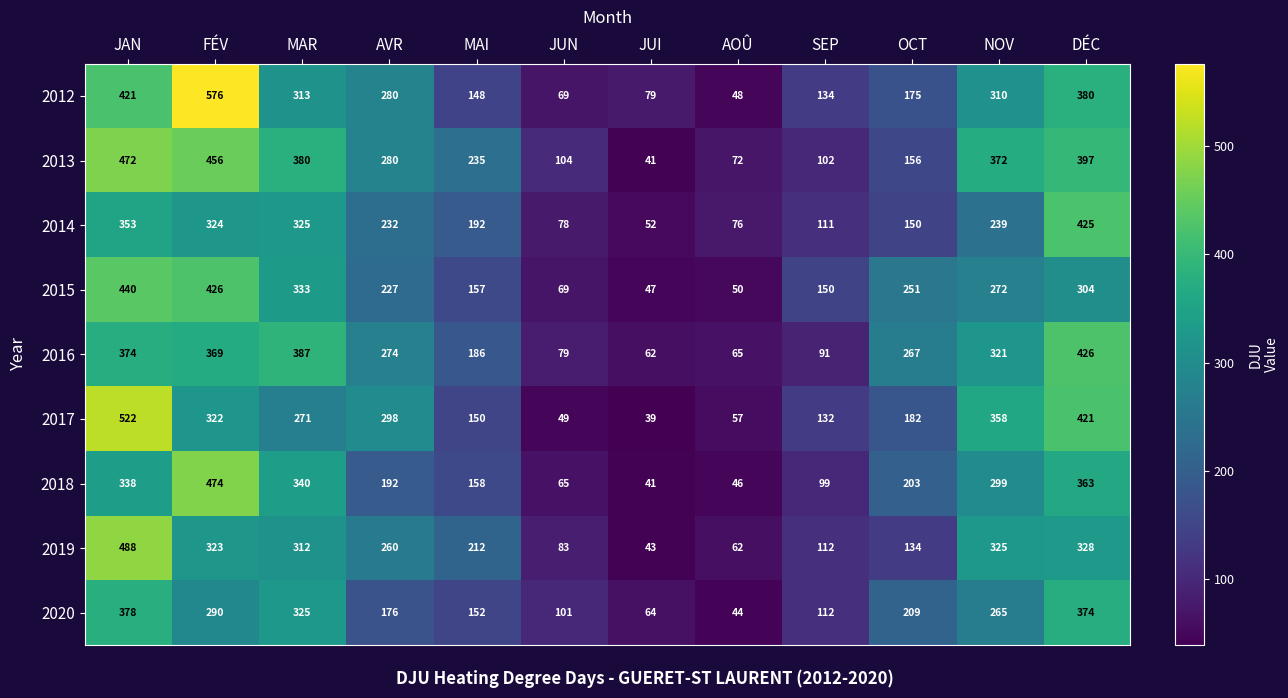

At which category does the chart reach its peak across all series?

FÉV